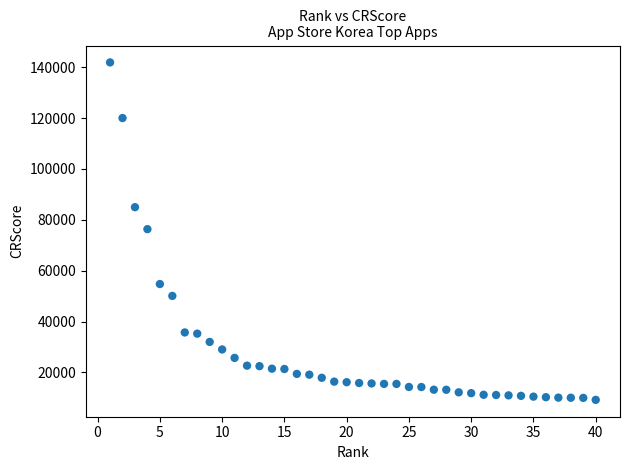

What is the range of Y values (max minus min)?

132641